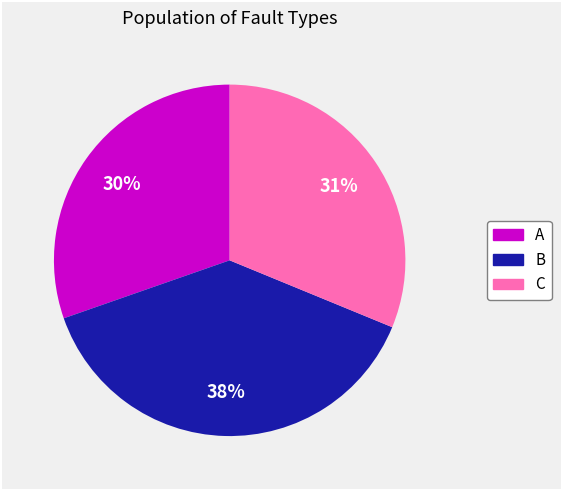

Is it true that A is 30% of the pie?

True